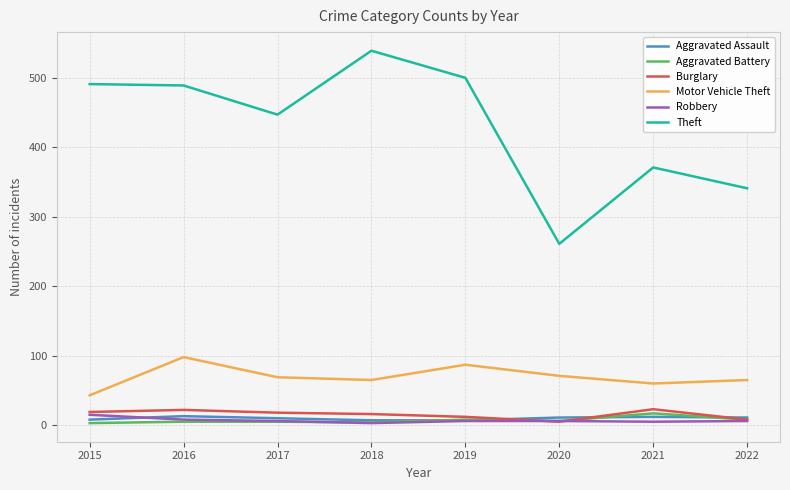

What are all the series names shown in the legend?

Aggravated Assault, Aggravated Battery, Burglary, Motor Vehicle Theft, Robbery, Theft